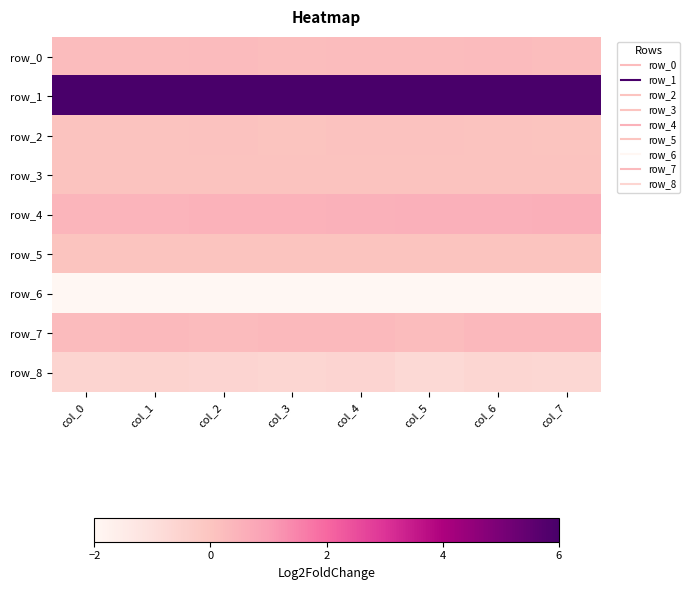

What is the lowest value of the row_0 series?

0.2